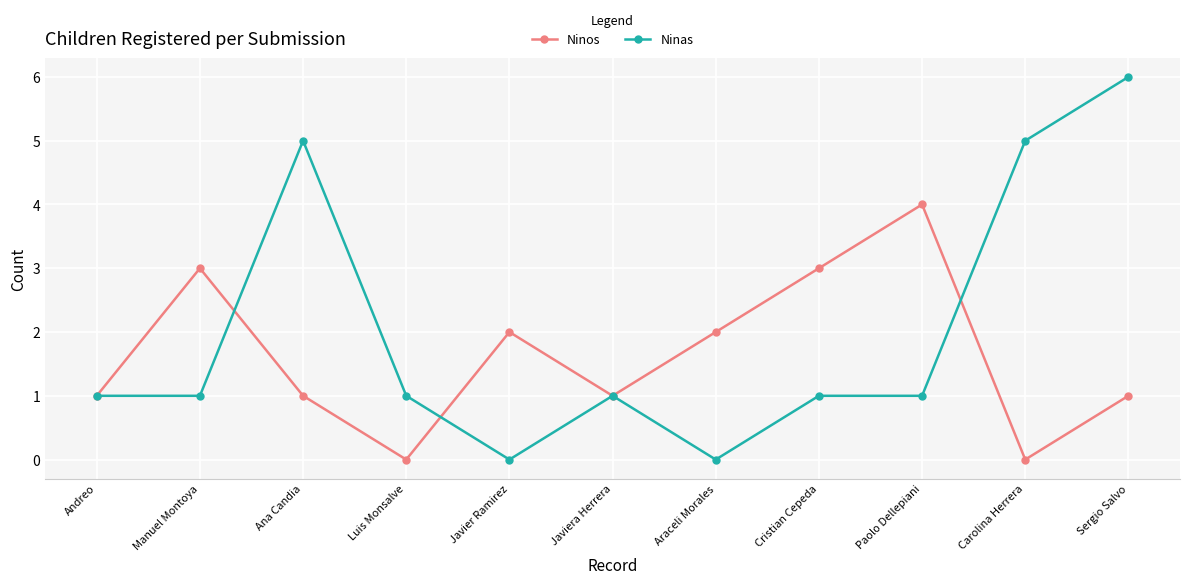

What is the total value across all series at Javier Ramirez?

2